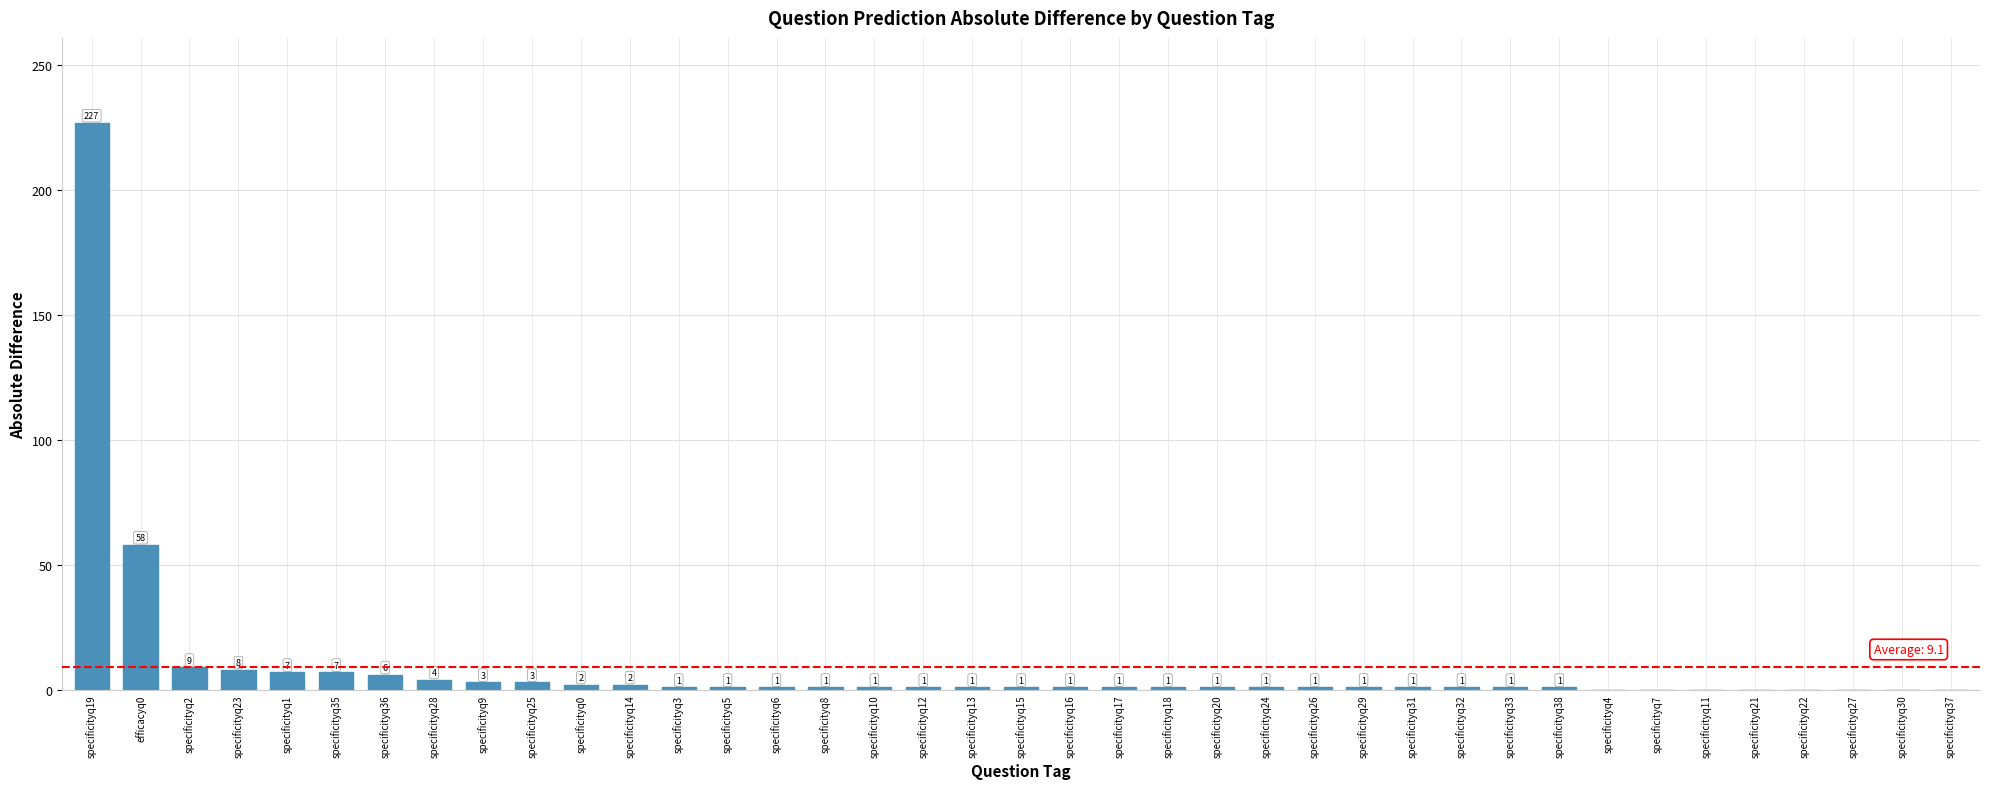

Are the bars horizontal?

No